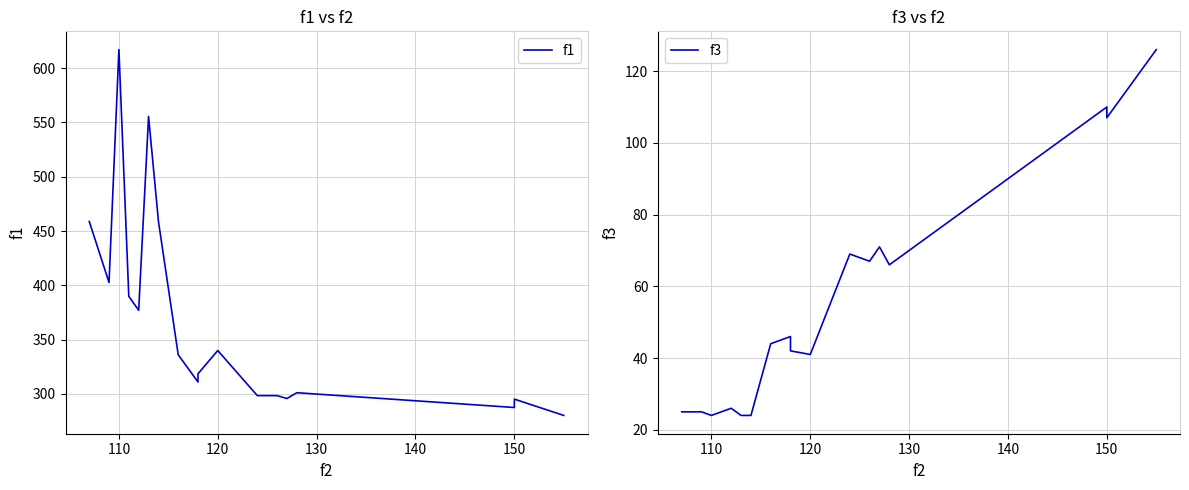

What are all the series names shown in the legend?

f1, f3